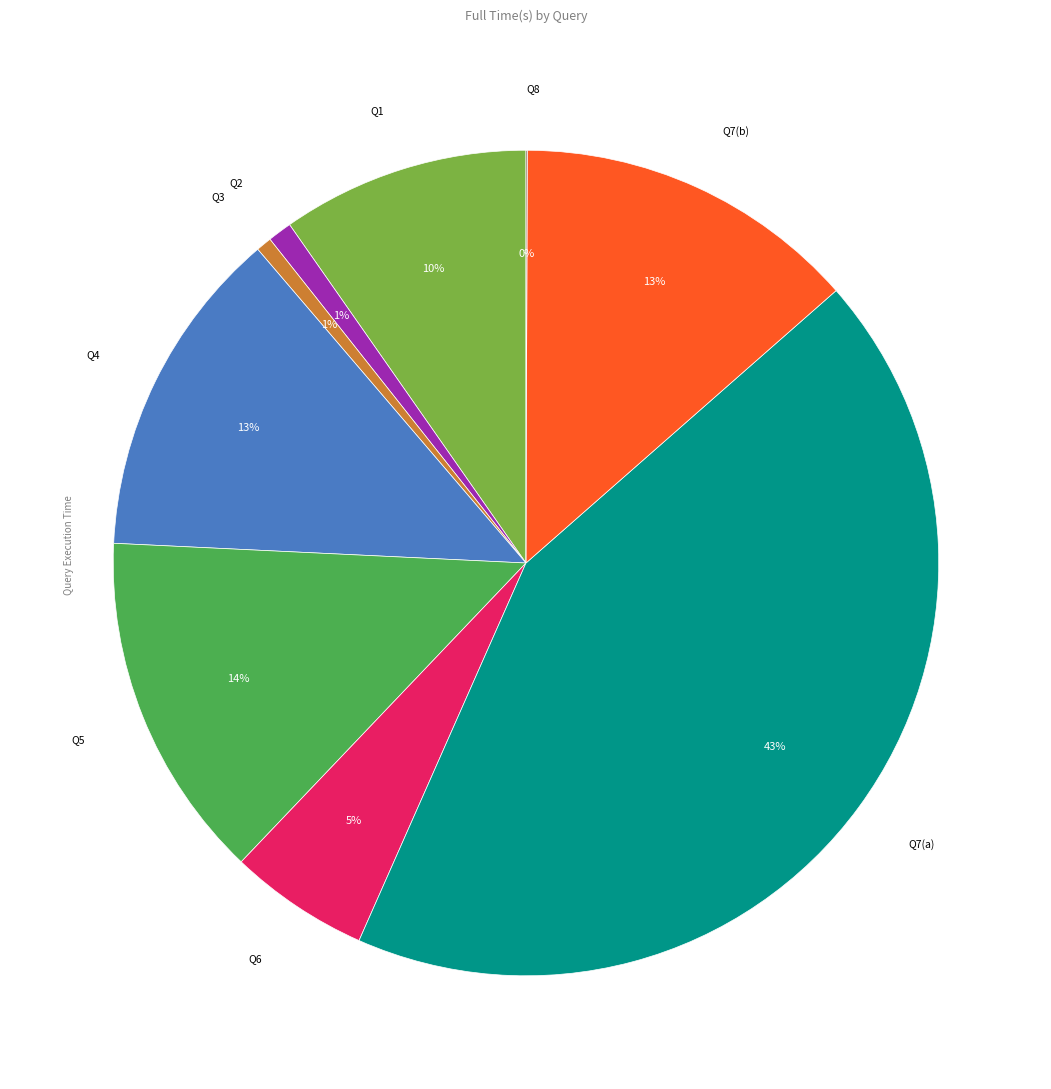

To the nearest percent, what is the combined percentage of Q1 and Q6?

15%